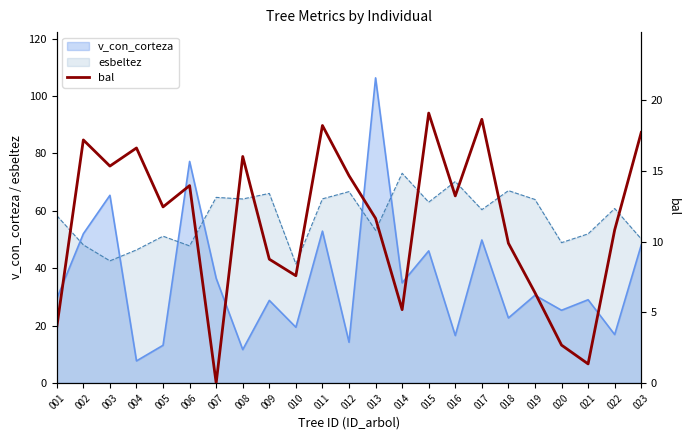

What is the difference between the maximum and minimum values?

19.1